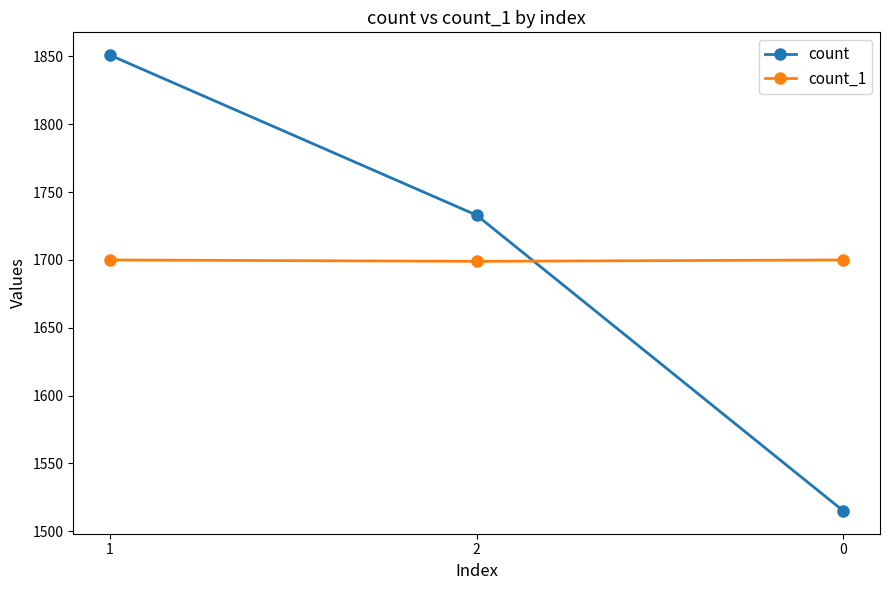

What value does the count_1 series have at 0?

1700